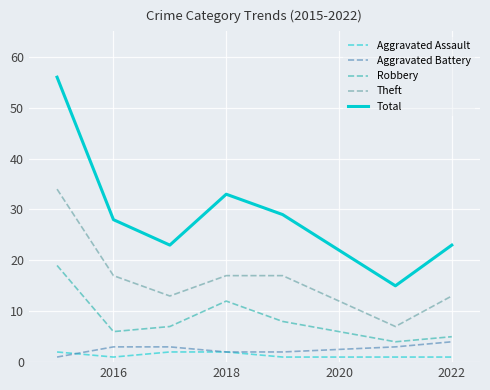

Which series has the largest range (max minus min)?

Total